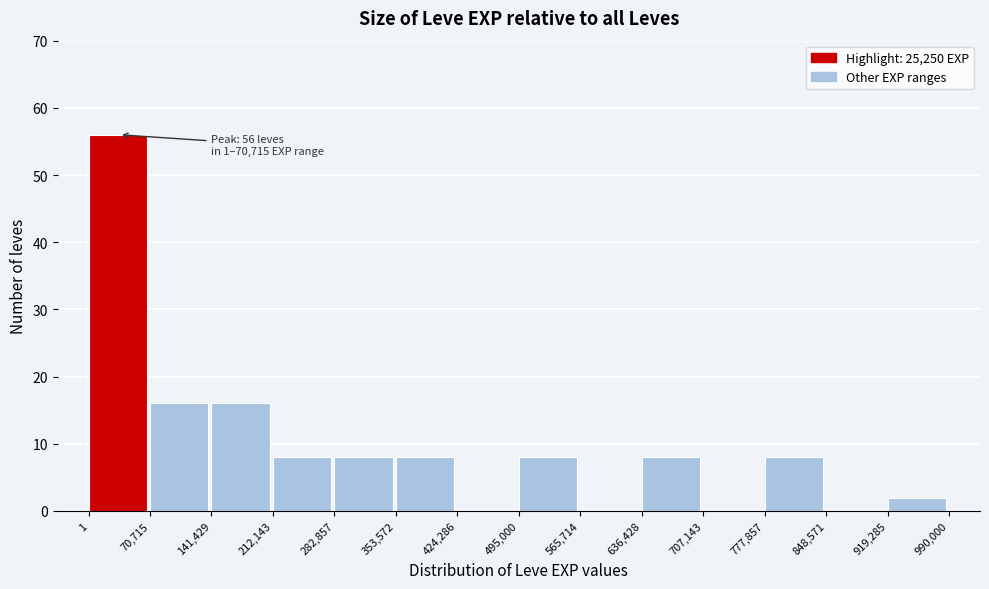

Over which range of the x-axis is the bar tallest?

1 to 70,715